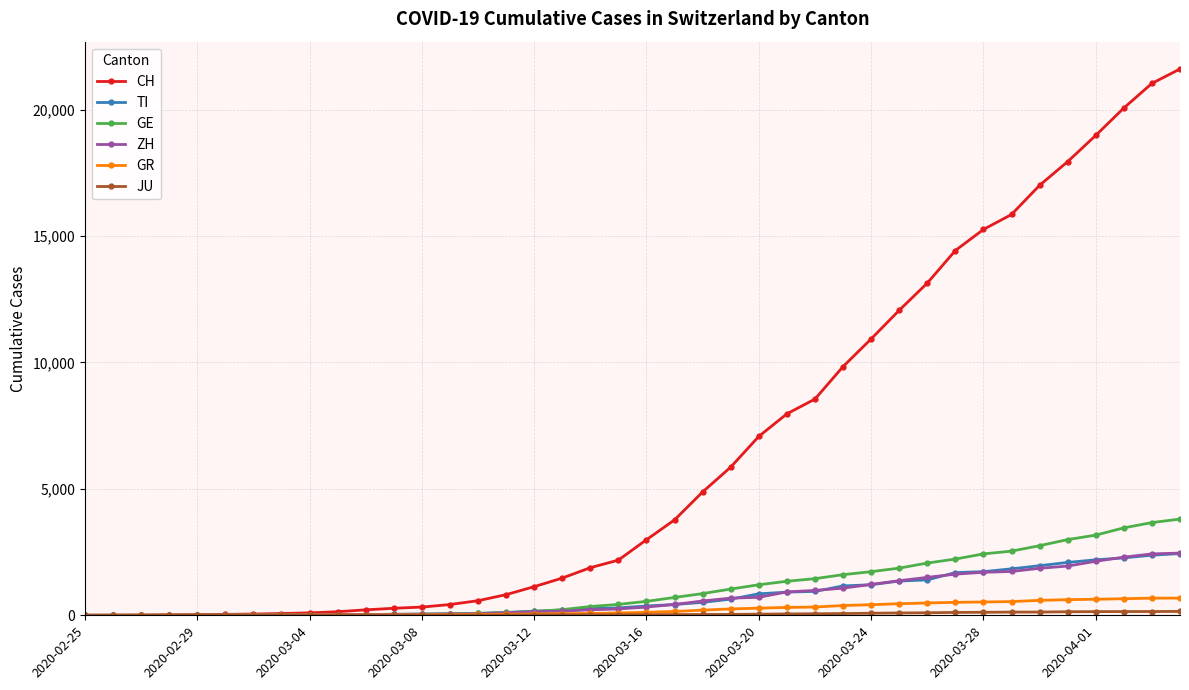

Which series has the widest spread of values?

CH